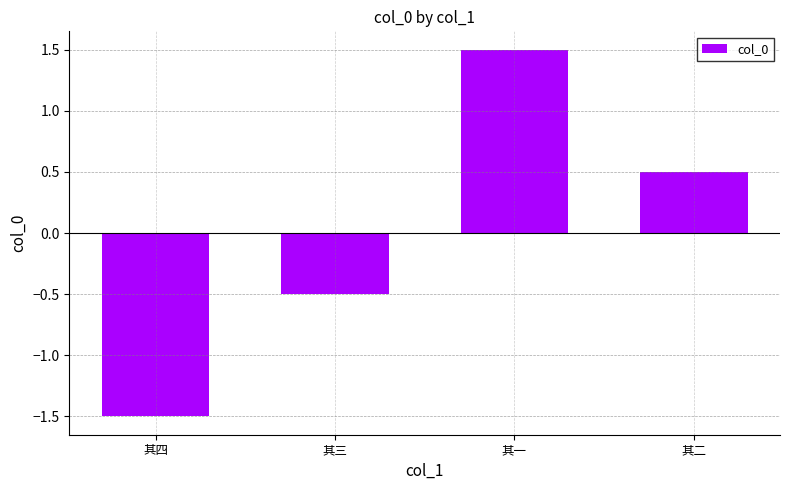

Between 其三 and 其四, which is larger?

其三